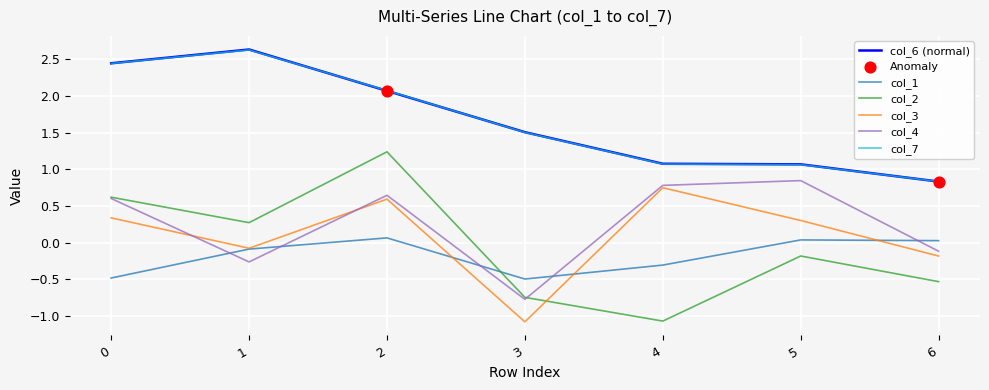

Is the value of col_3 at 2 greater than the value of col_4 at 2?

No